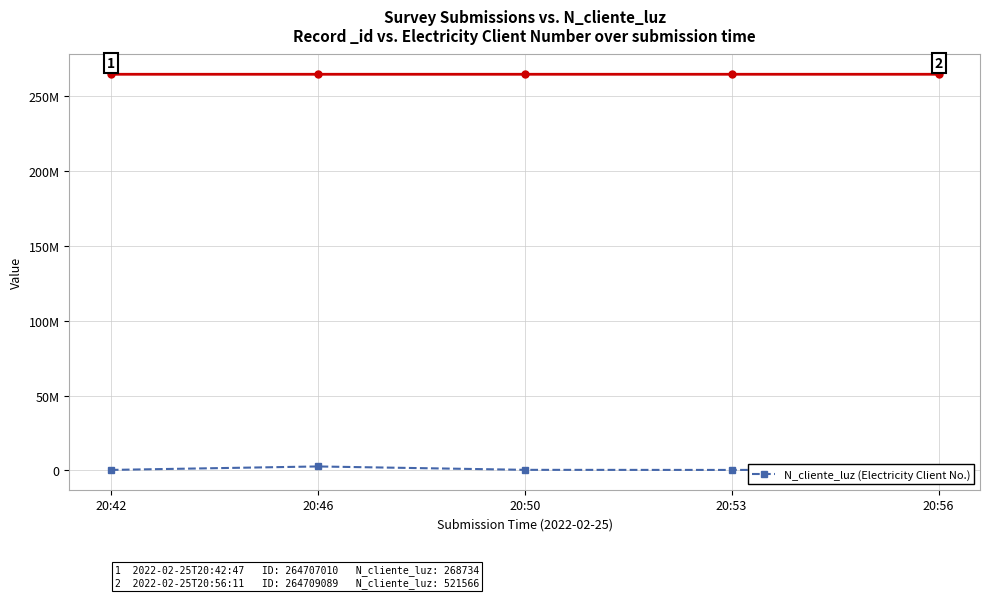

Is this an area chart (filled region under the line)?

No